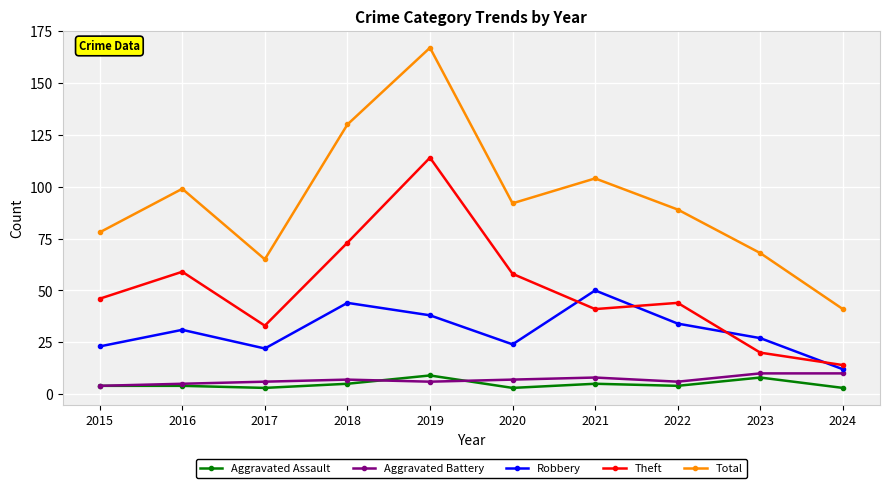

Where does the Total series first go above 92?

2016